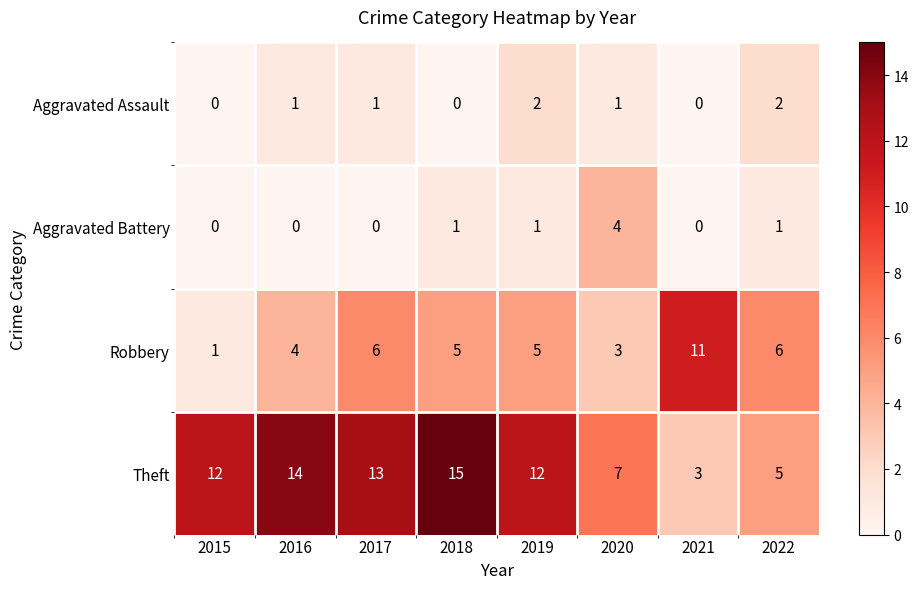

Rank the series by their maximum value, from lowest to highest.

Aggravated Assault, Aggravated Battery, Robbery, Theft